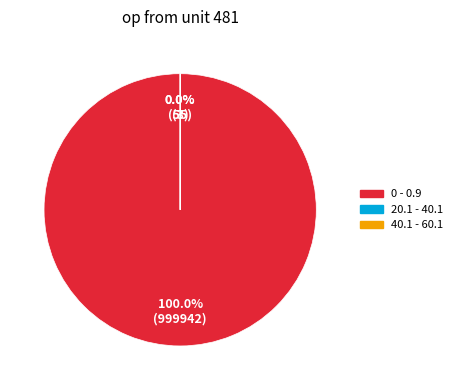

Which category accounts for the majority?

0 - 0.9